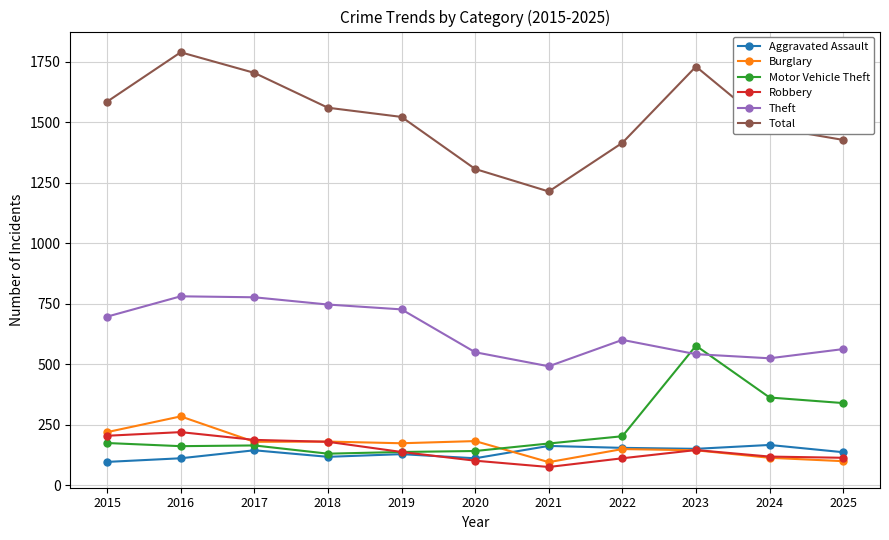

What is the greatest value displayed?

1789